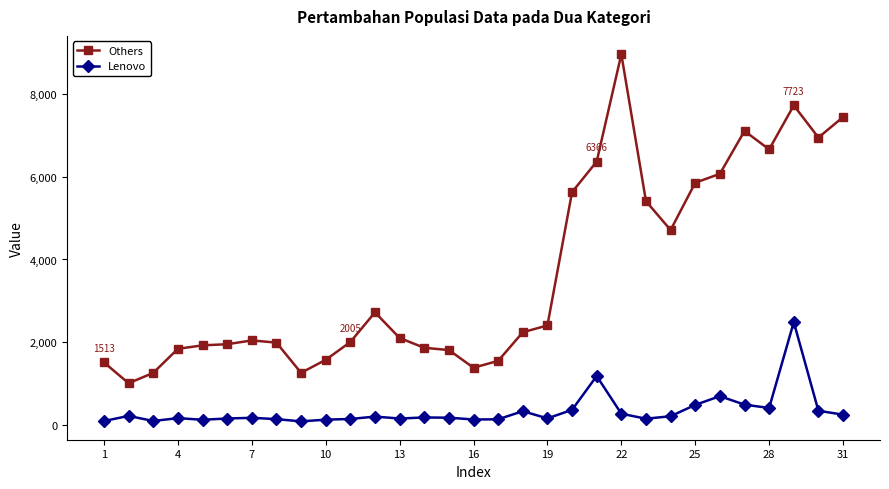

What is the value of the Others point at the 10th from the left?

1575